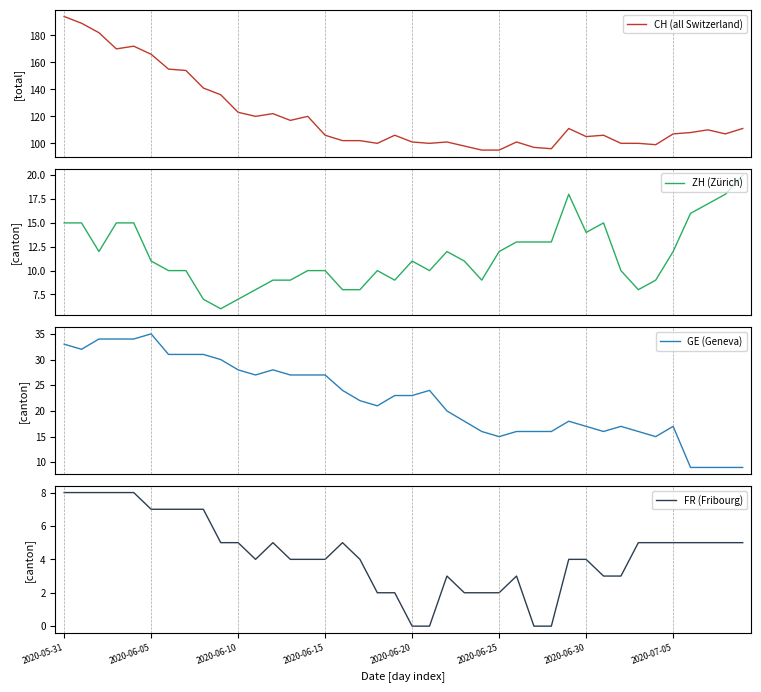

What is the maximum value for CH (all Switzerland)?

194